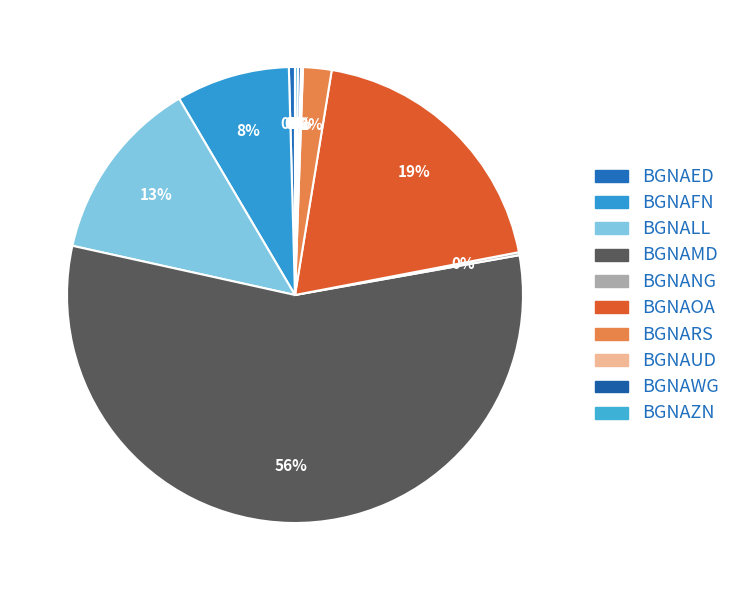

What is the largest slice in the pie chart?

BGNAMD